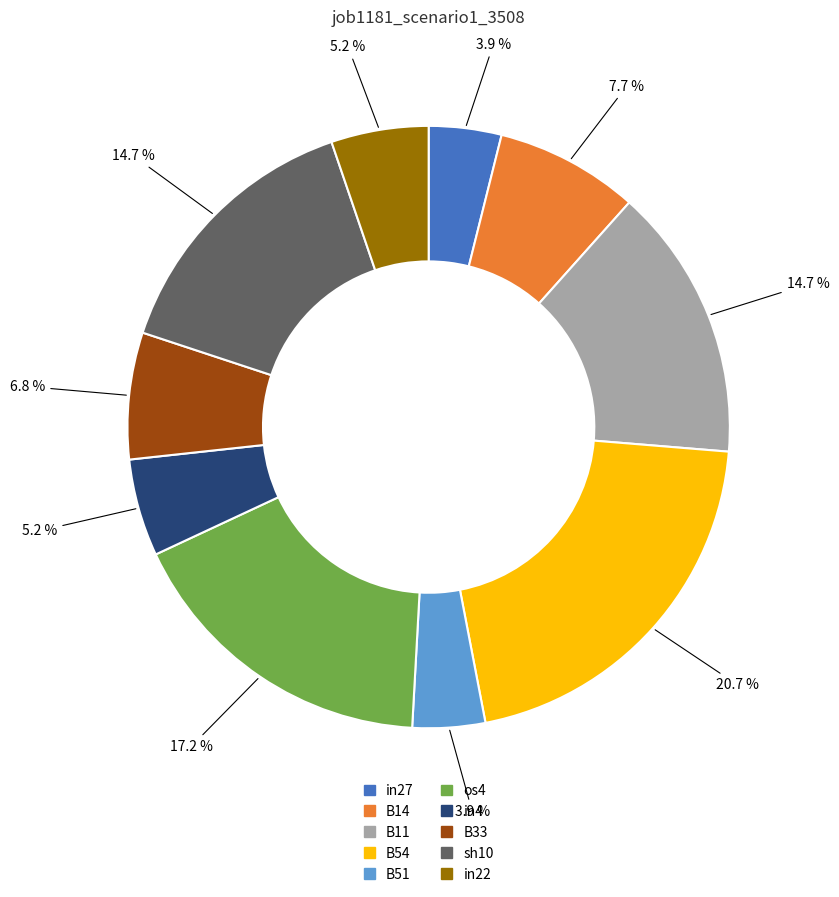

How many segments does this pie chart have?

10